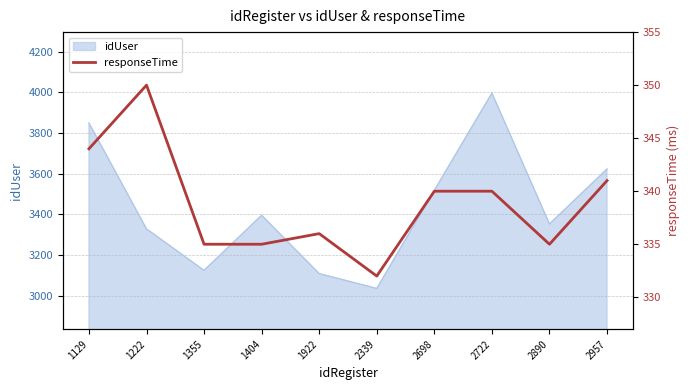

The value at 2957 is 526. True or false?

False